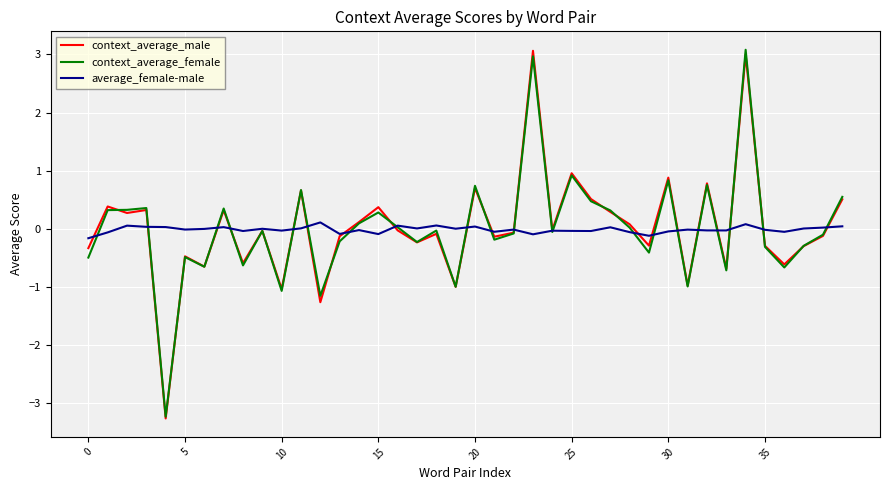

Does the chart display data point markers on the line(s)?

No